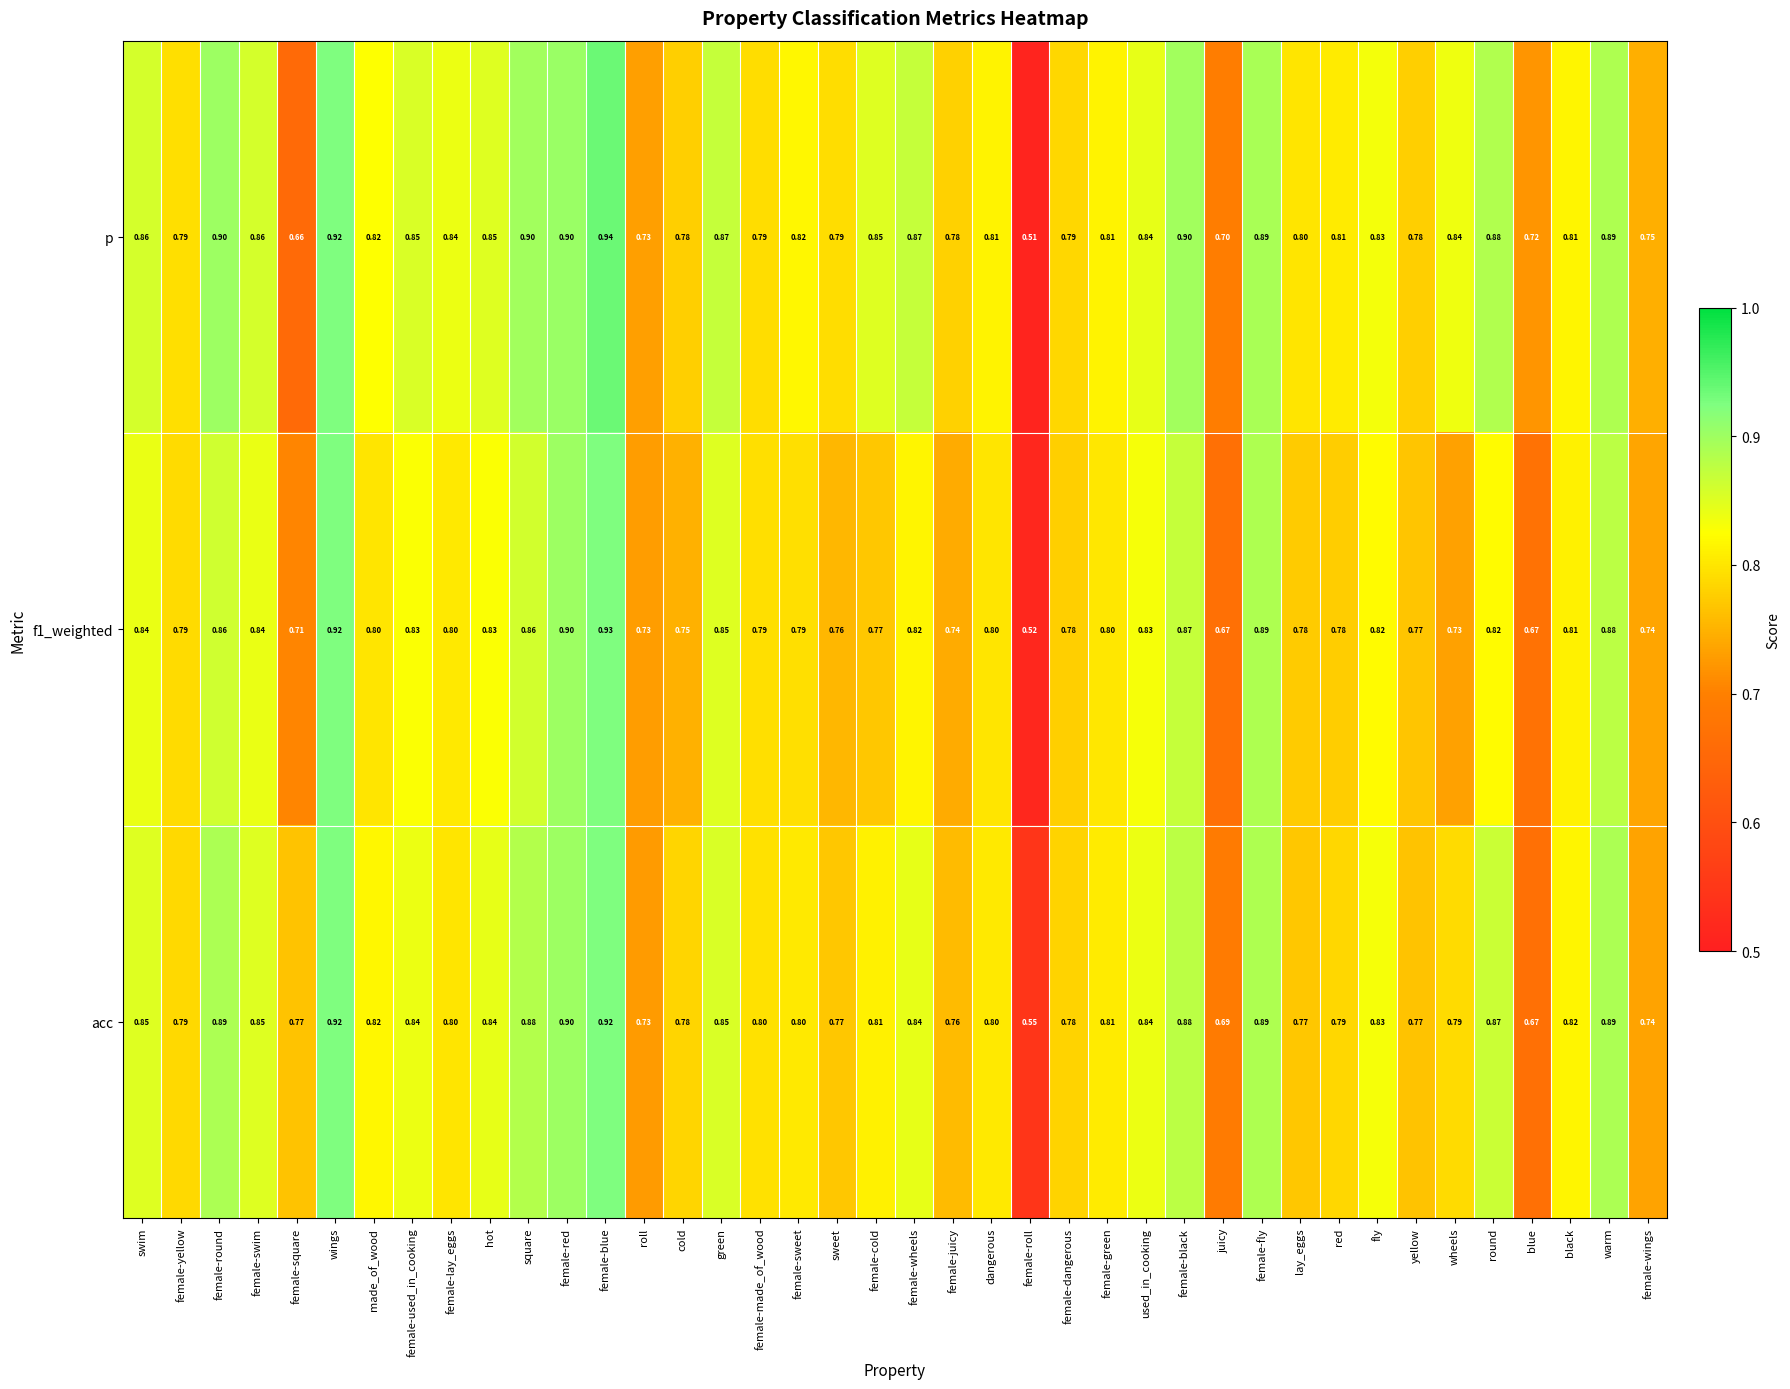

At which category is the sum across all series the highest?

female-blue